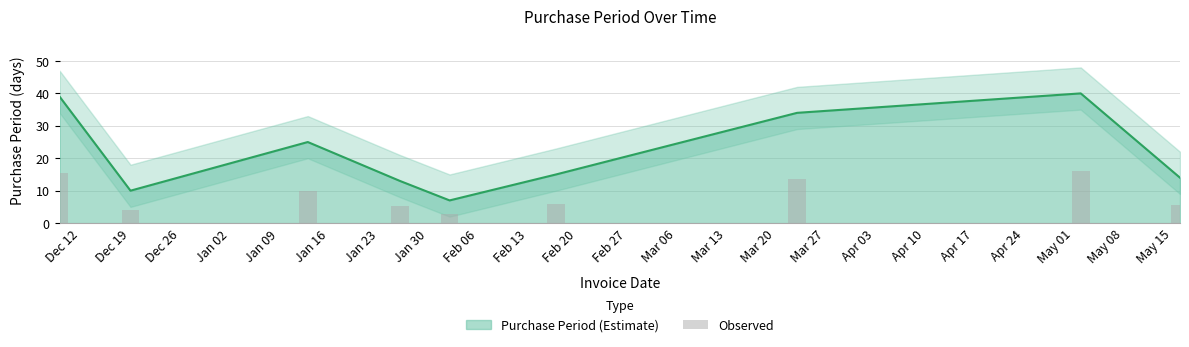

What is the label of the 9th bar from the right?

Dec 12